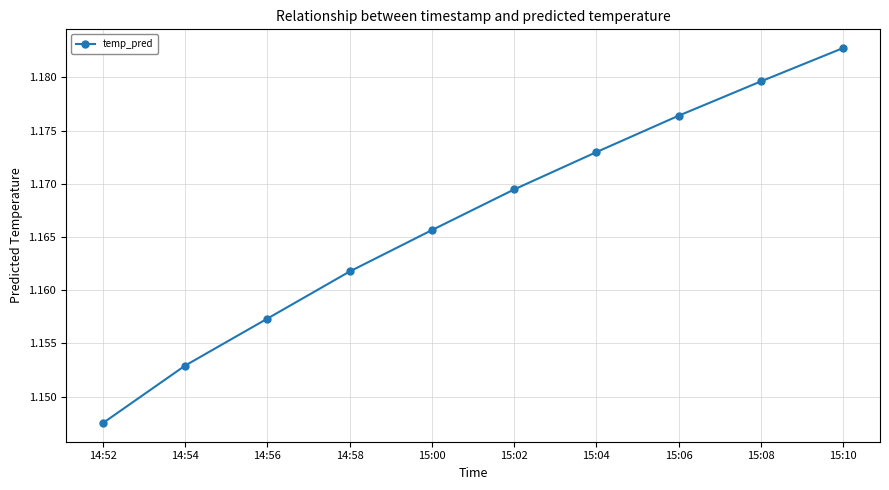

Is it true that the value at 14:52 is 1.8?

False